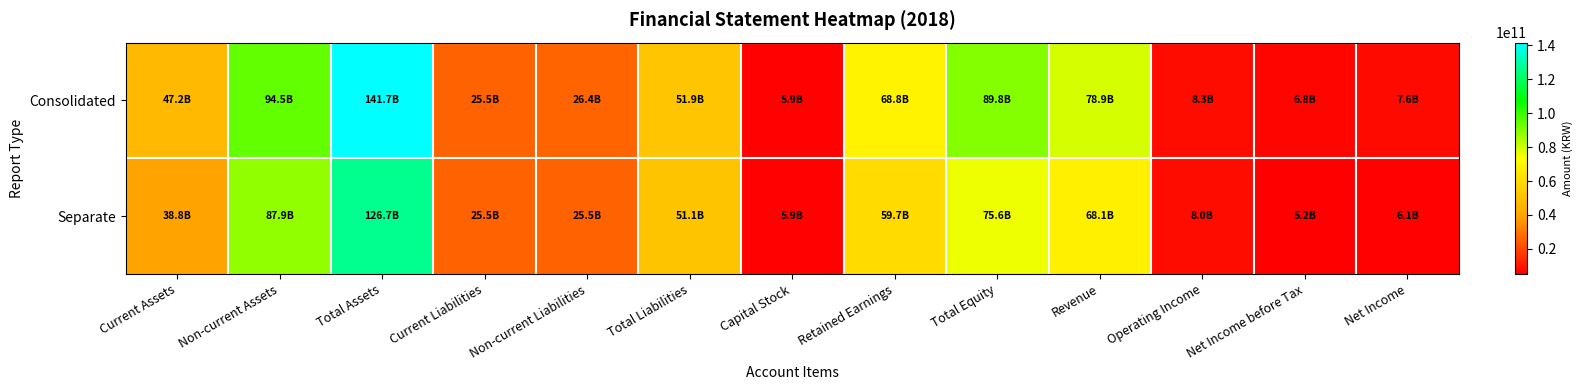

What is the spread (max minus min) of values at Total Liabilities?

787720970